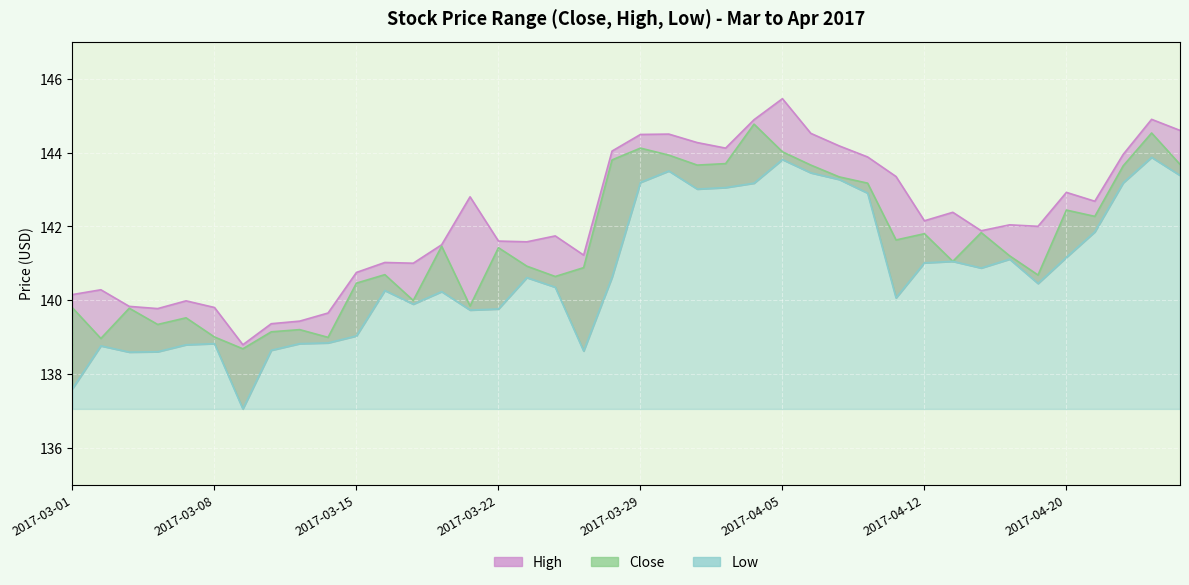

The Low series shows 143.2 at 2017-03-29. True or false?

True